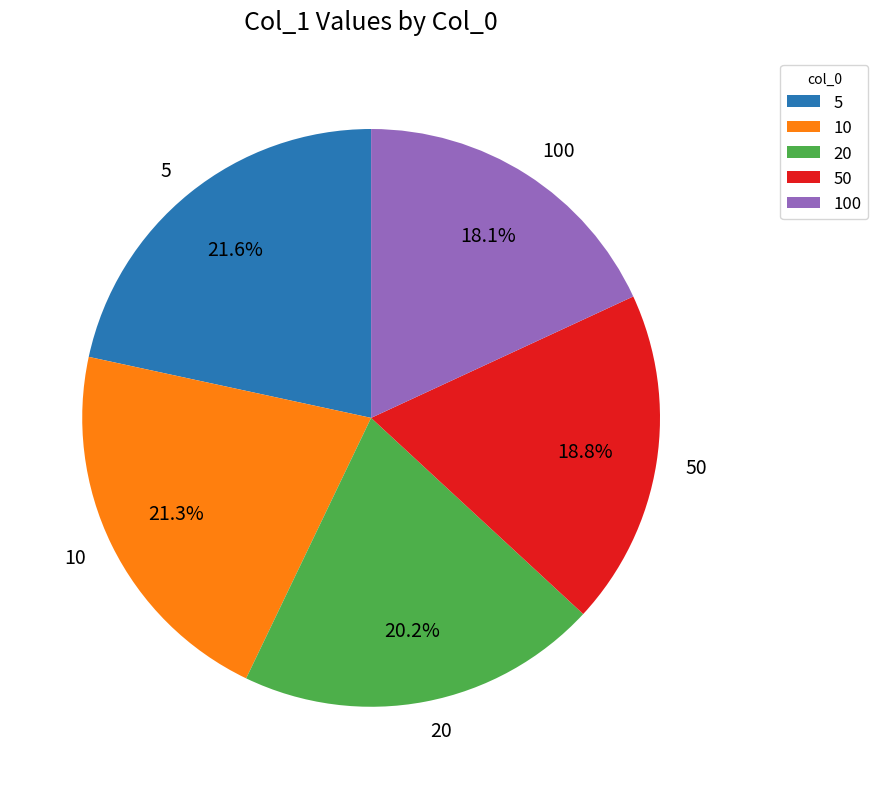

Does any single category account for the majority?

No